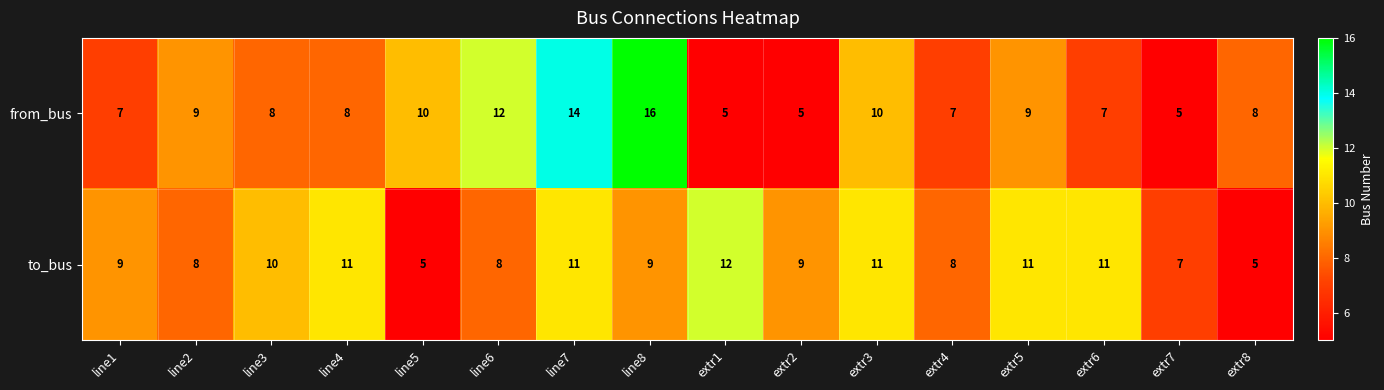

Which series has the largest total across all categories?

to_bus